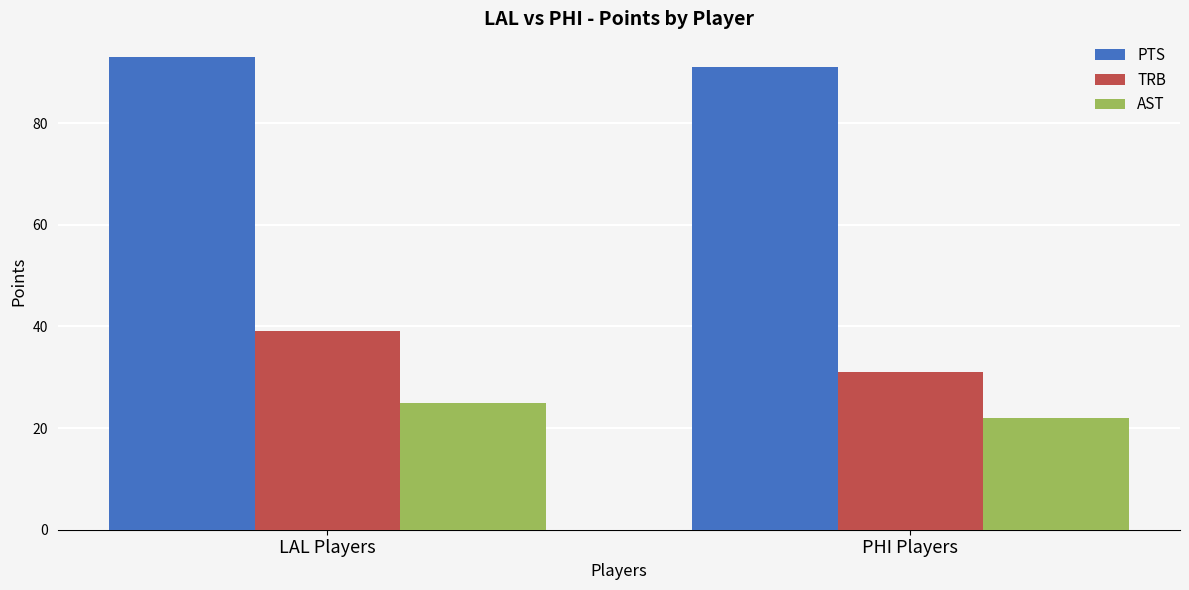

What is the sum of all PTS values?

184